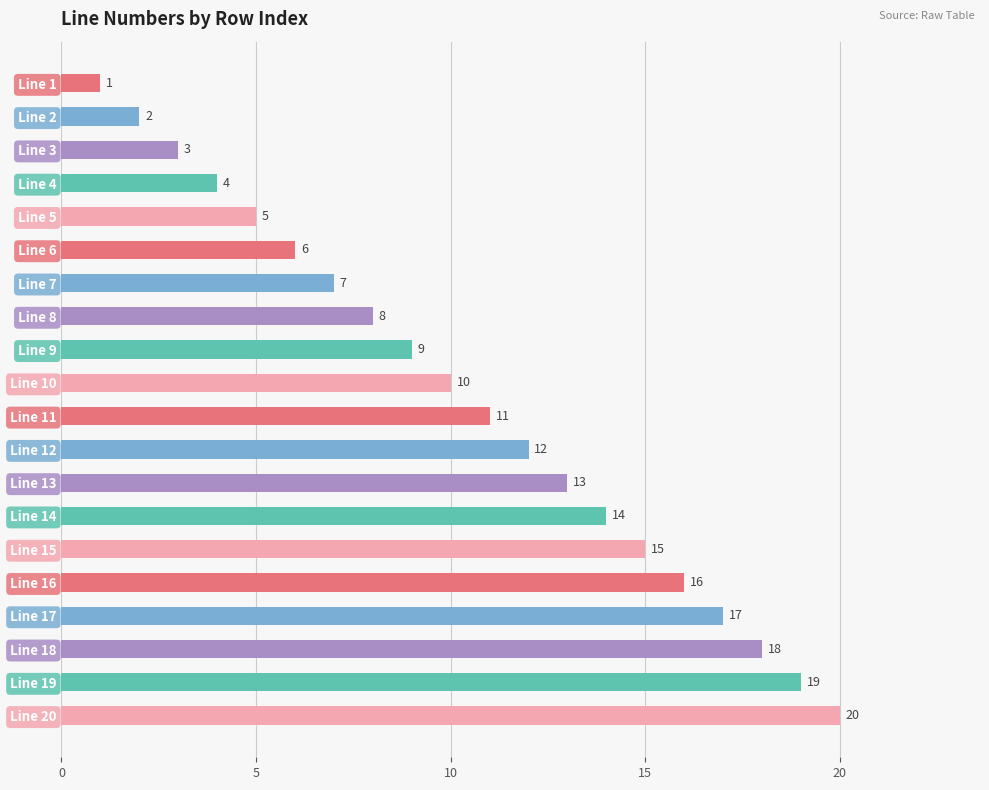

What is the value of the 12th bar from the top?

12